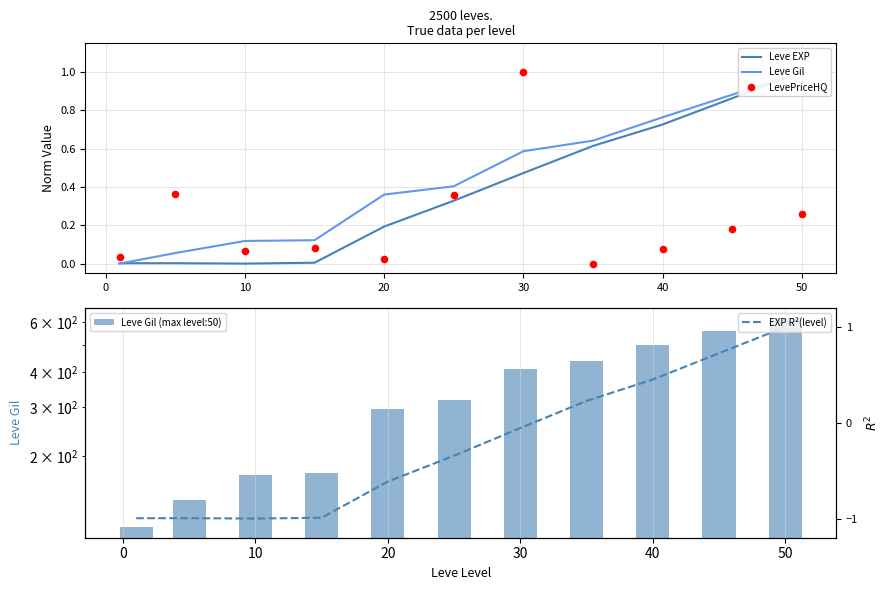

Which series contains the highest Y value?

Leve Gil (max level:50)